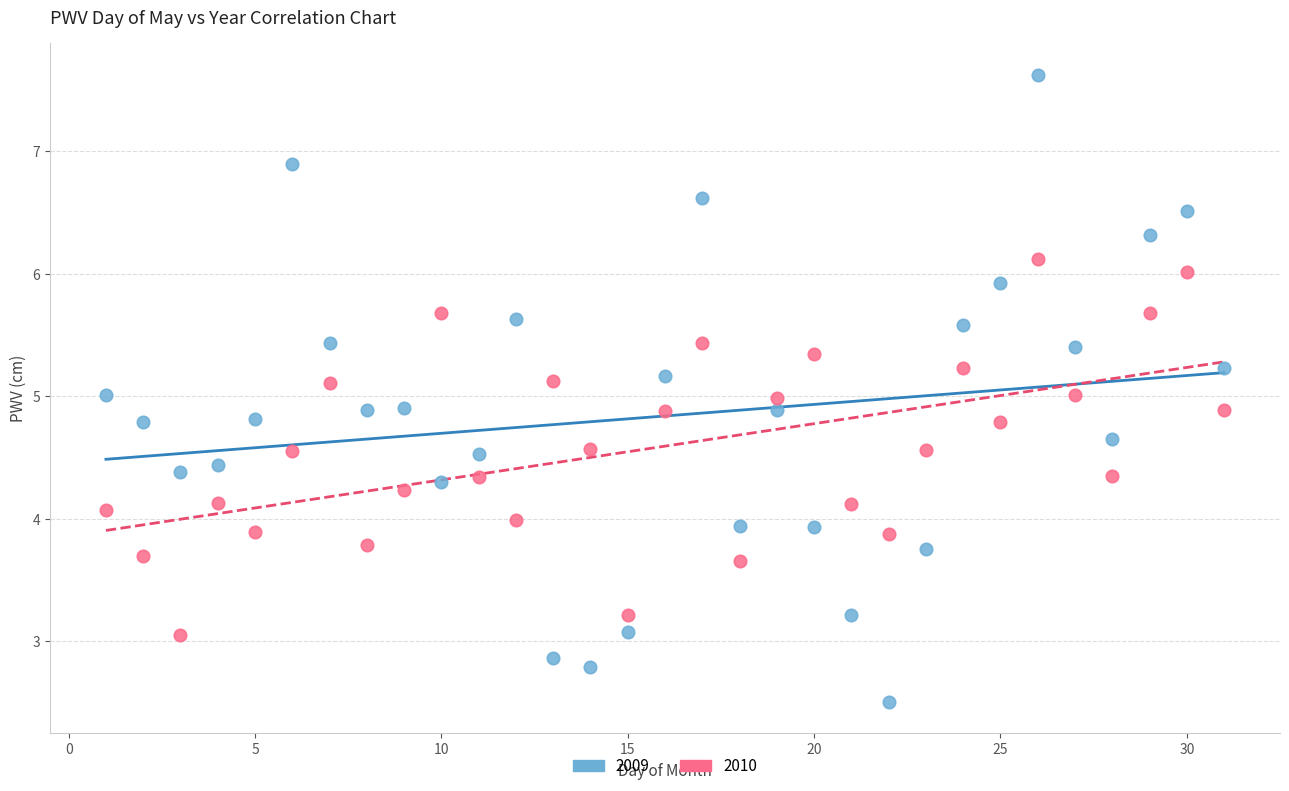

Across all data points, what is the range of Y values (max minus min)?

5.1